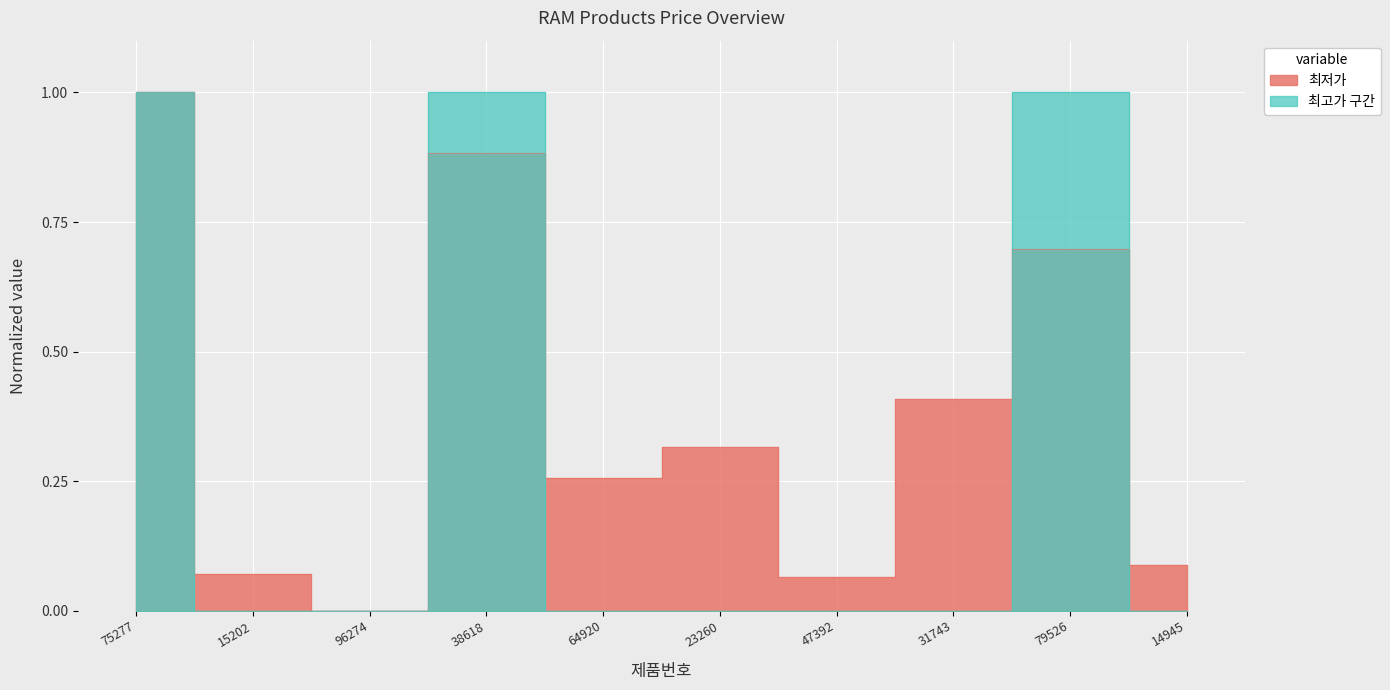

List the labels in order of value, smallest first.

96274, 47392, 15202, 14945, 64920, 23260, 31743, 79526, 38618, 75277